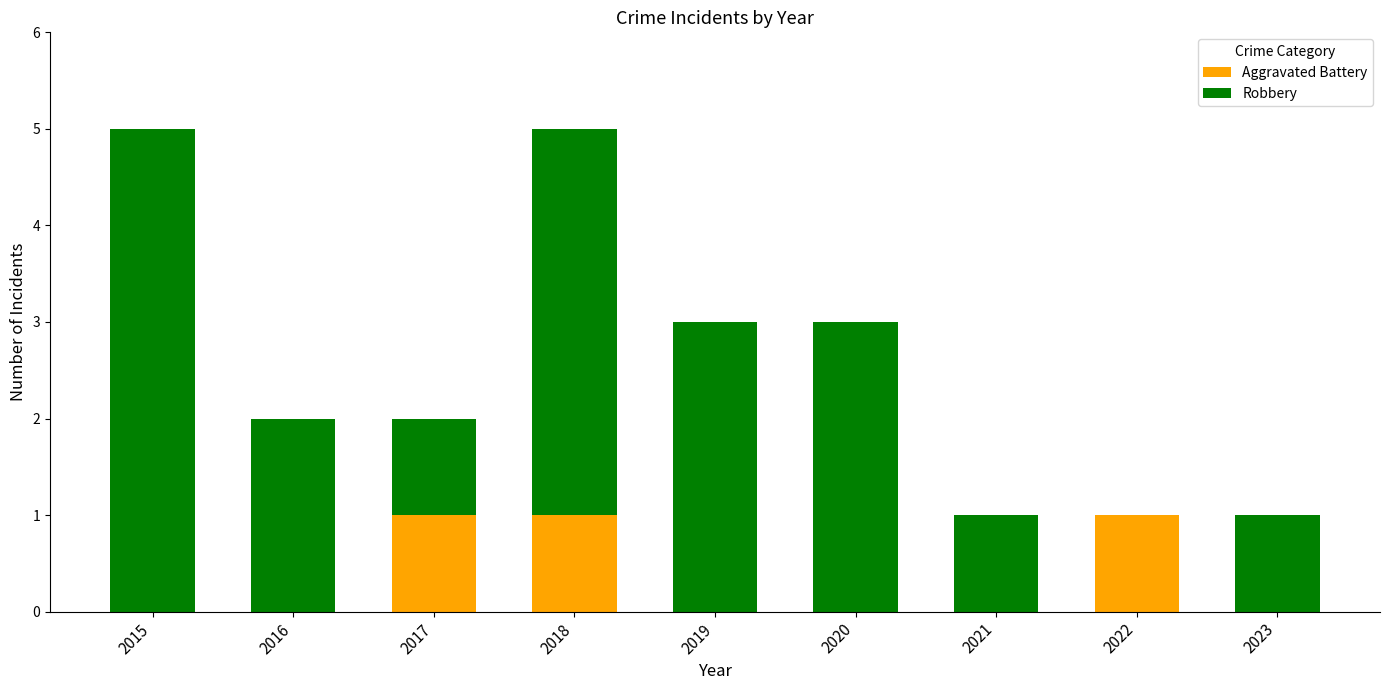

Count the number of data series in this chart.

2